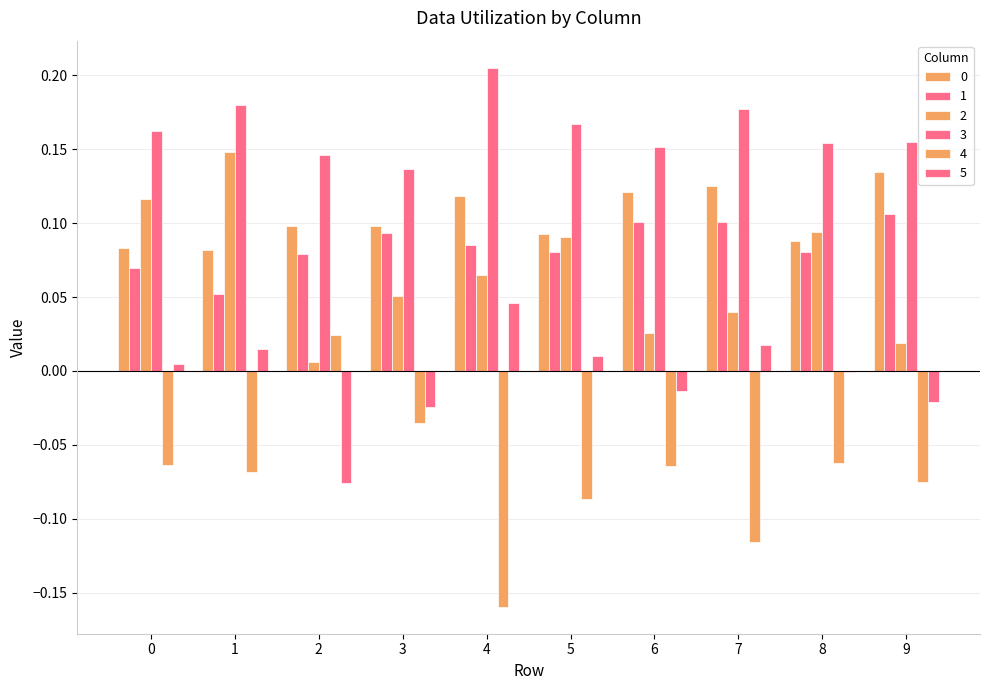

How many categories are shown in the chart?

10